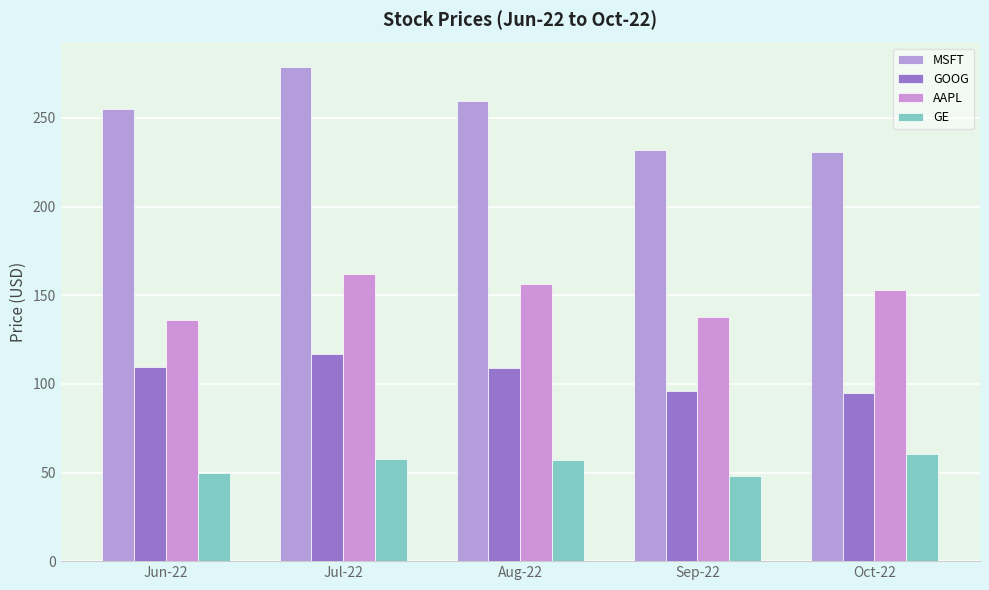

What is the average value of the MSFT series?

251.1